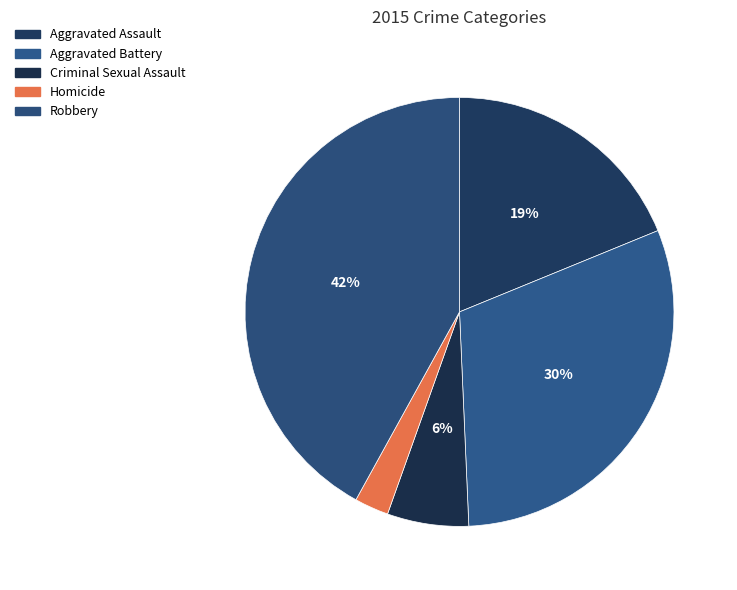

How many segments does this pie chart have?

5